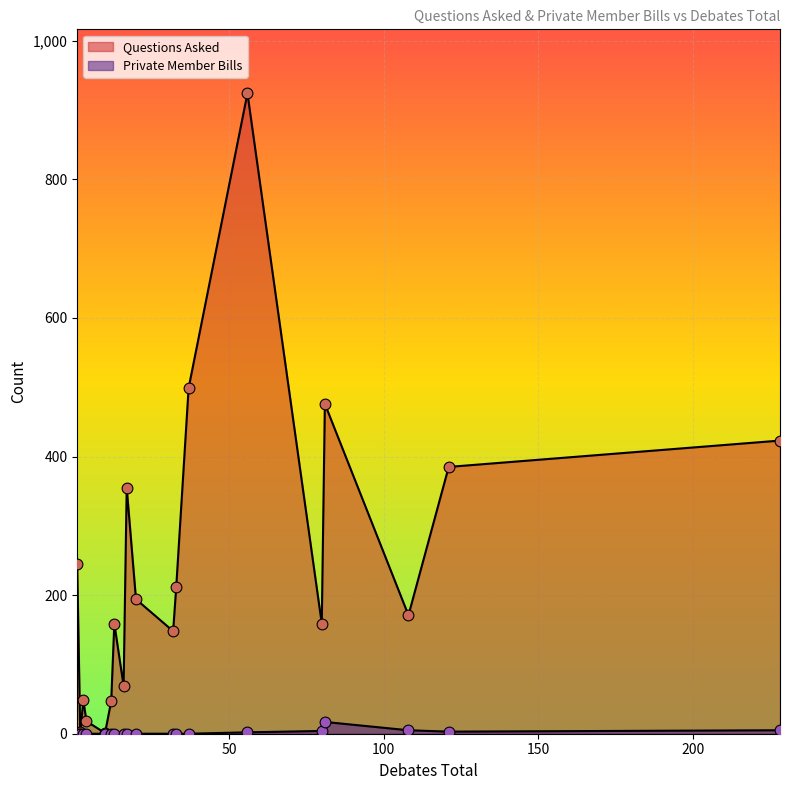

What are all the series names shown in the legend?

Questions Asked, Private Member Bills